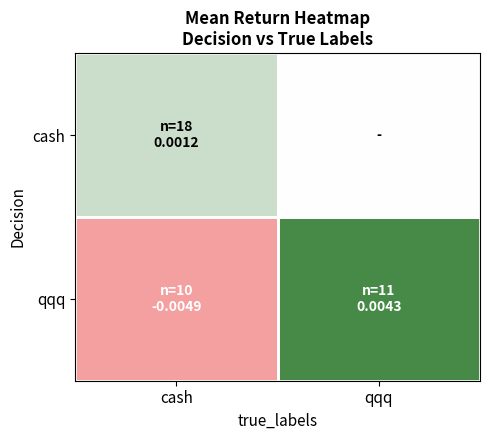

At how many categories does at least one series exceed 0?

2